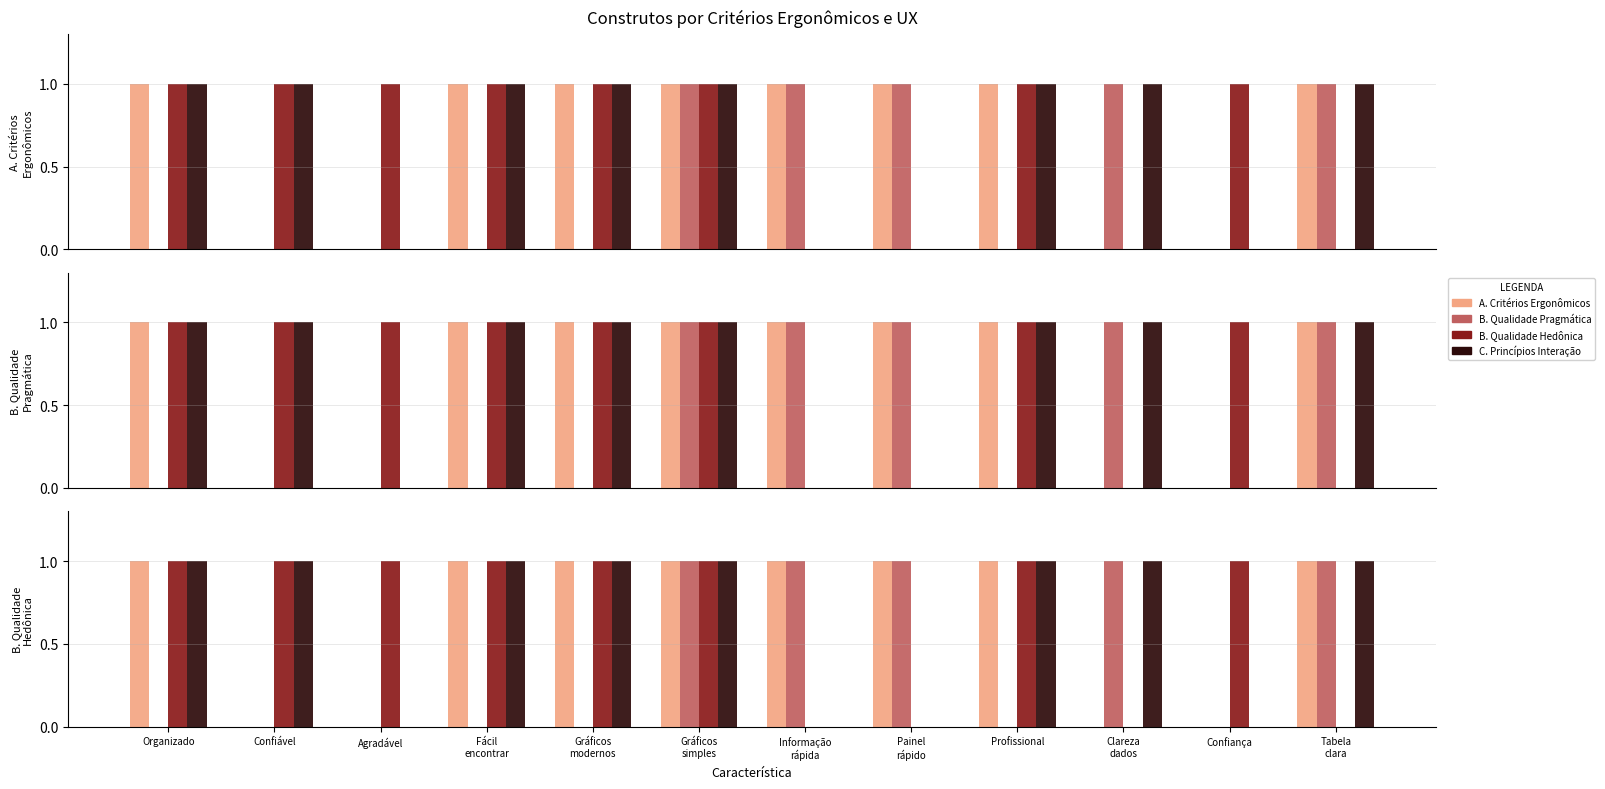

Which series has the largest total across all categories?

A. Critérios Ergonômicos